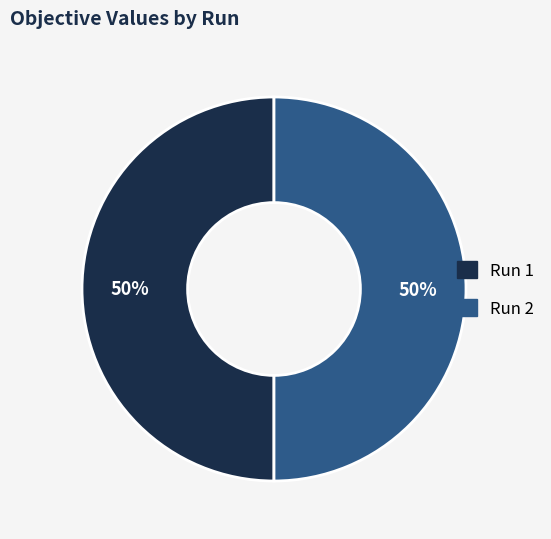

The Run 2 slice represents 62% of the pie. True or false?

False